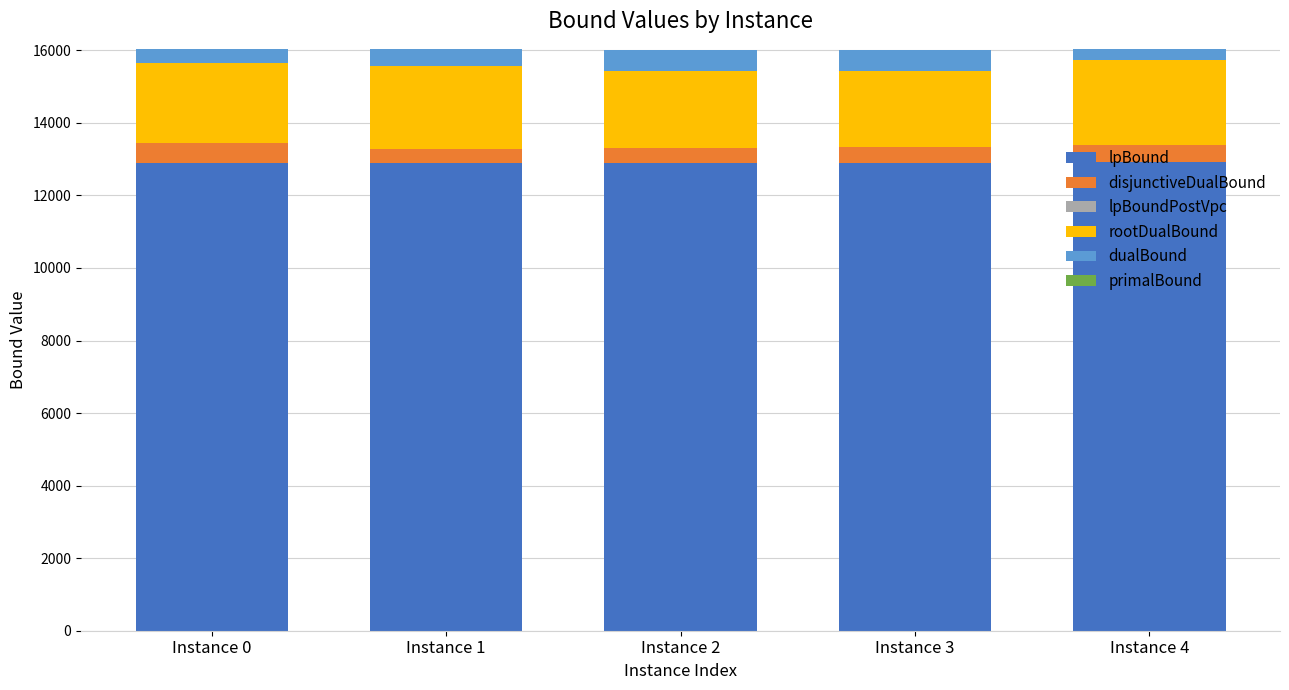

True or false: rootDualBound has a value of 2195.2 at Instance 0.

True